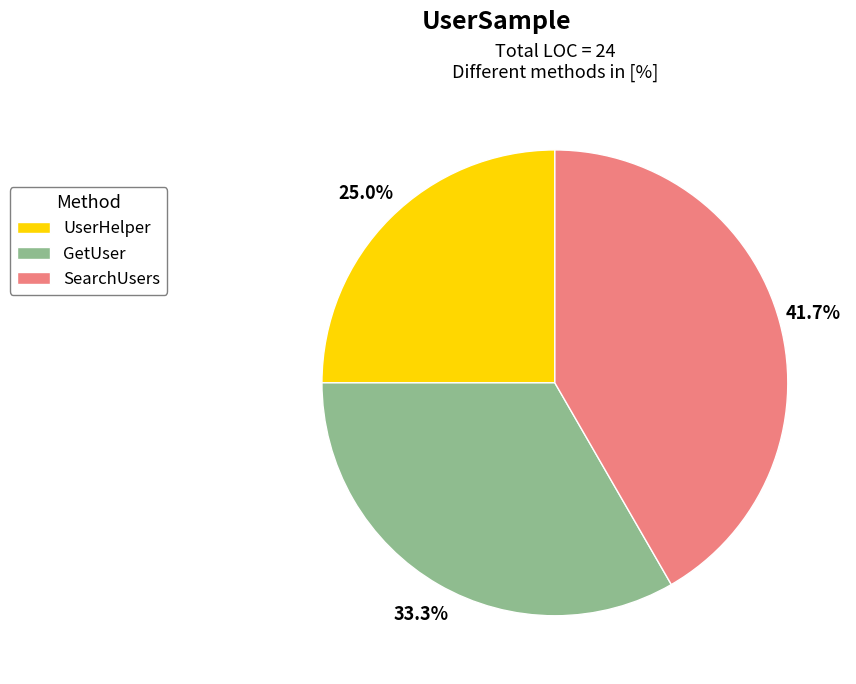

Count the number of slices in the pie.

3